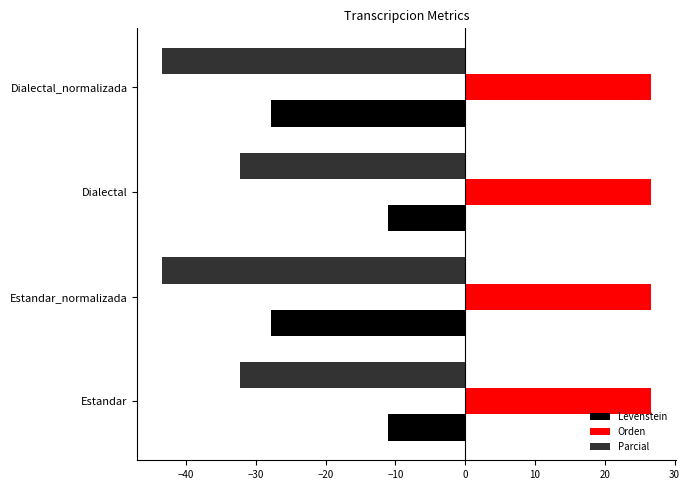

What is the greatest value displayed?

26.7